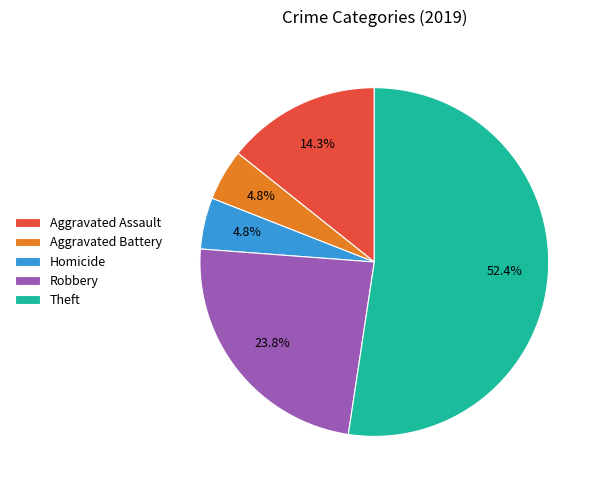

Does any single category account for the majority?

Yes